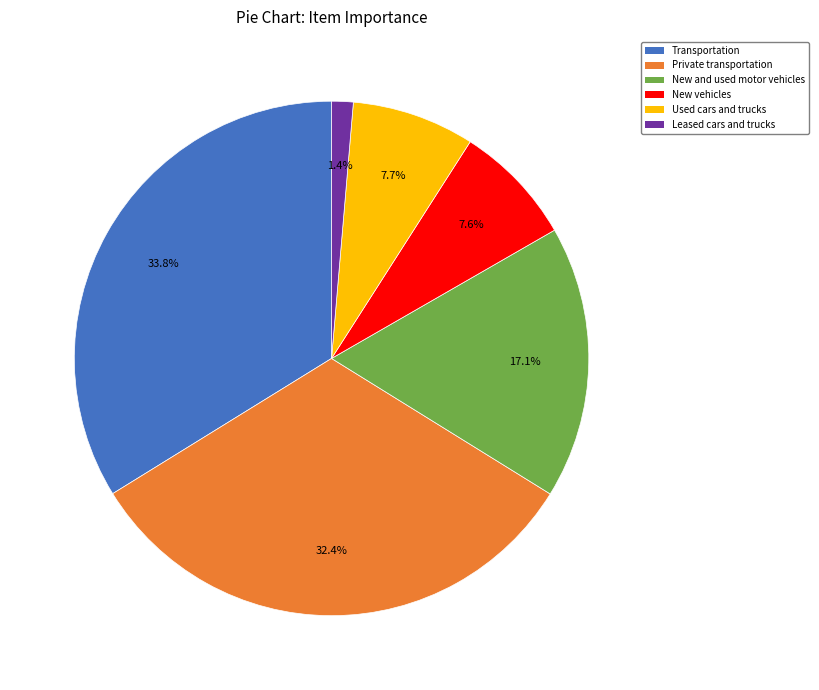

What percentage is the New and used motor vehicles slice, to the nearest percent?

17%